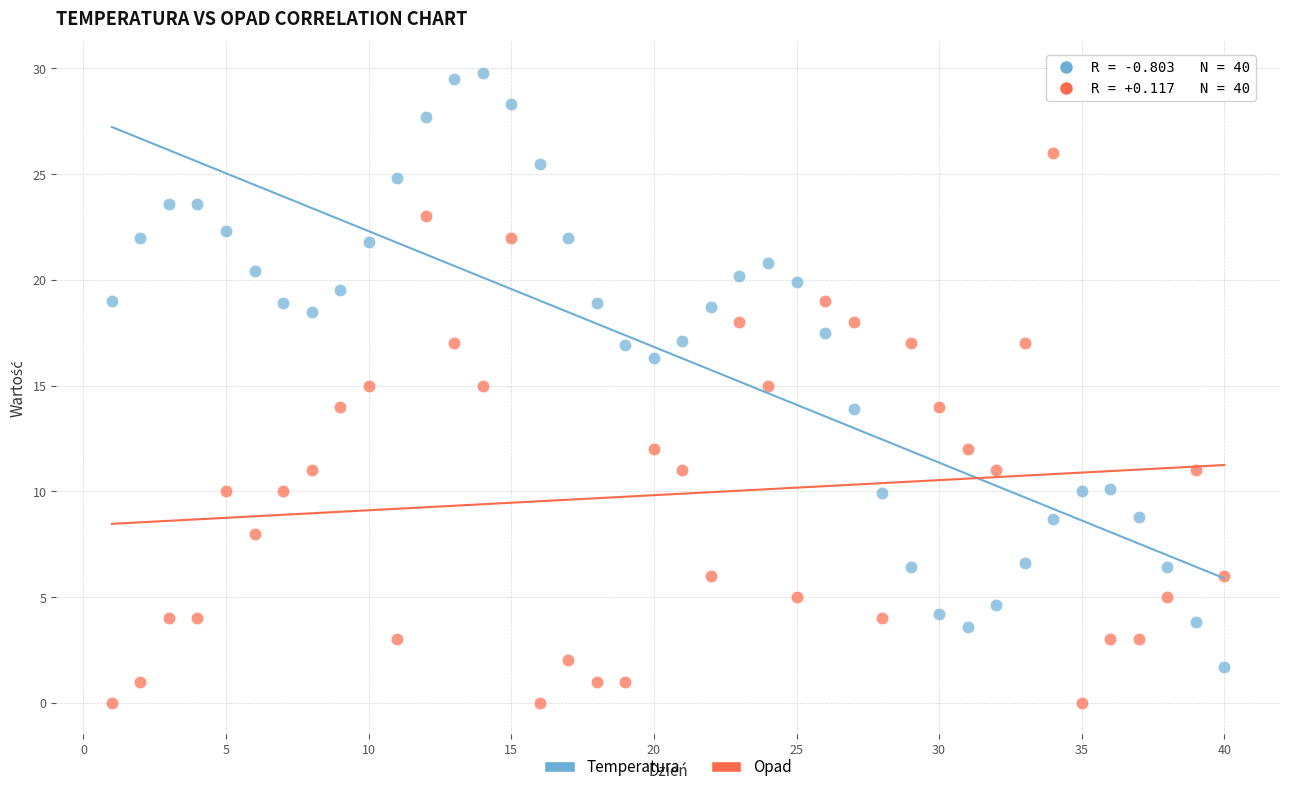

What are all the series names shown in the legend?

Temperatura, Opad